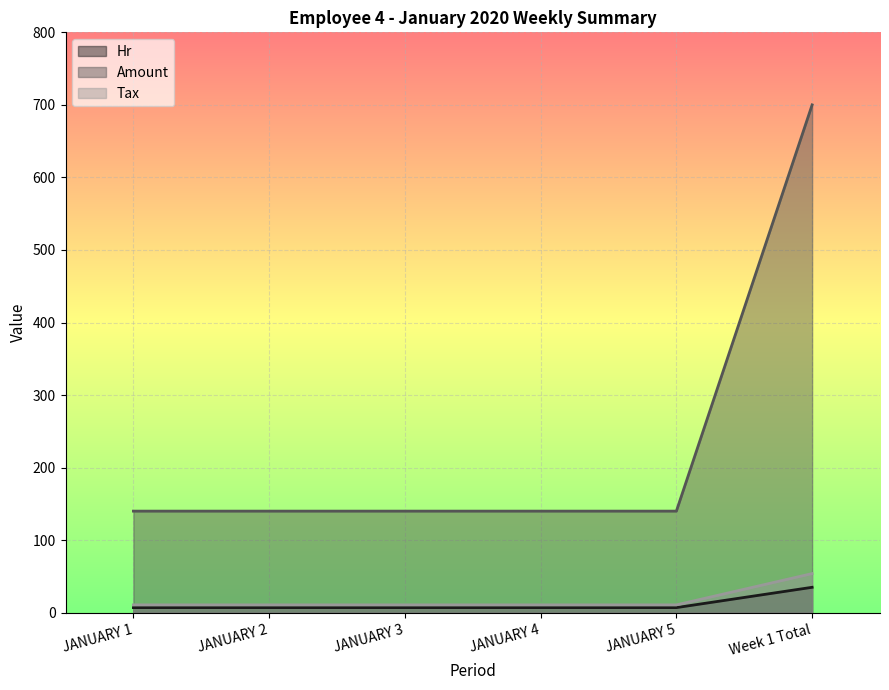

True or false: Hr and Tax intersect in this chart.

False